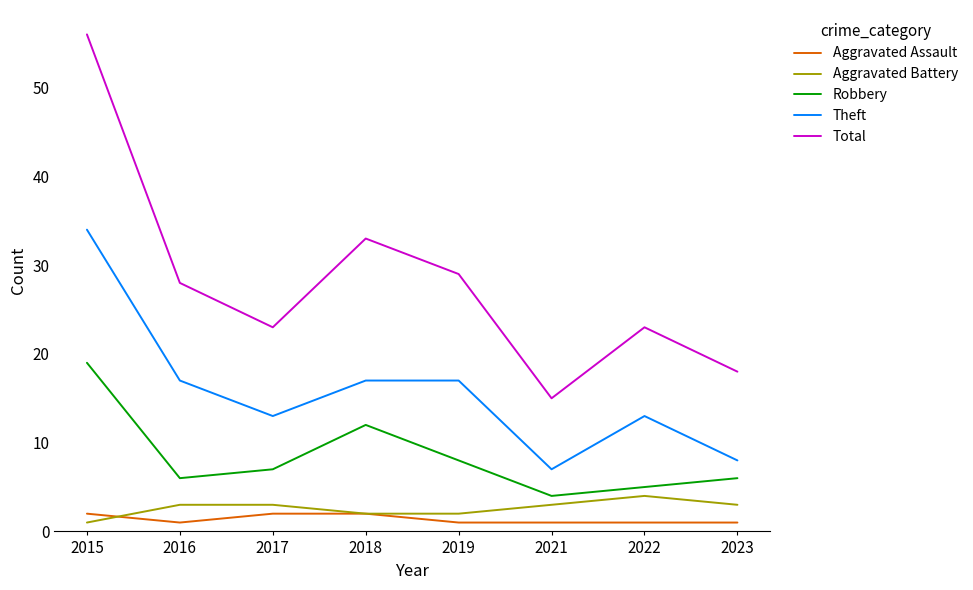

Read the Aggravated Battery value at 2017.

3